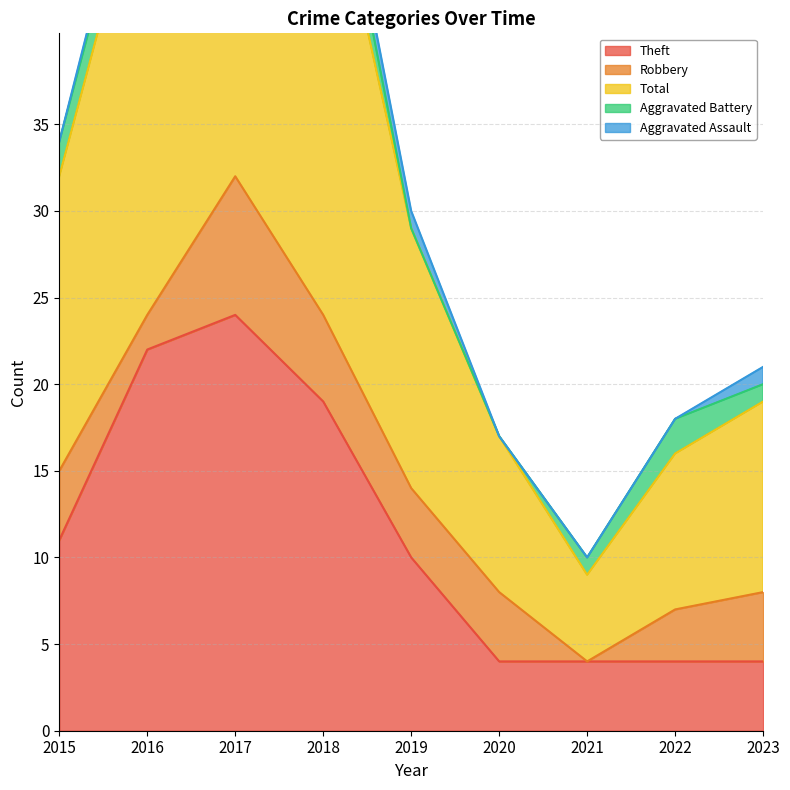

The value of Aggravated Assault at 2018 is 1. True or false?

True